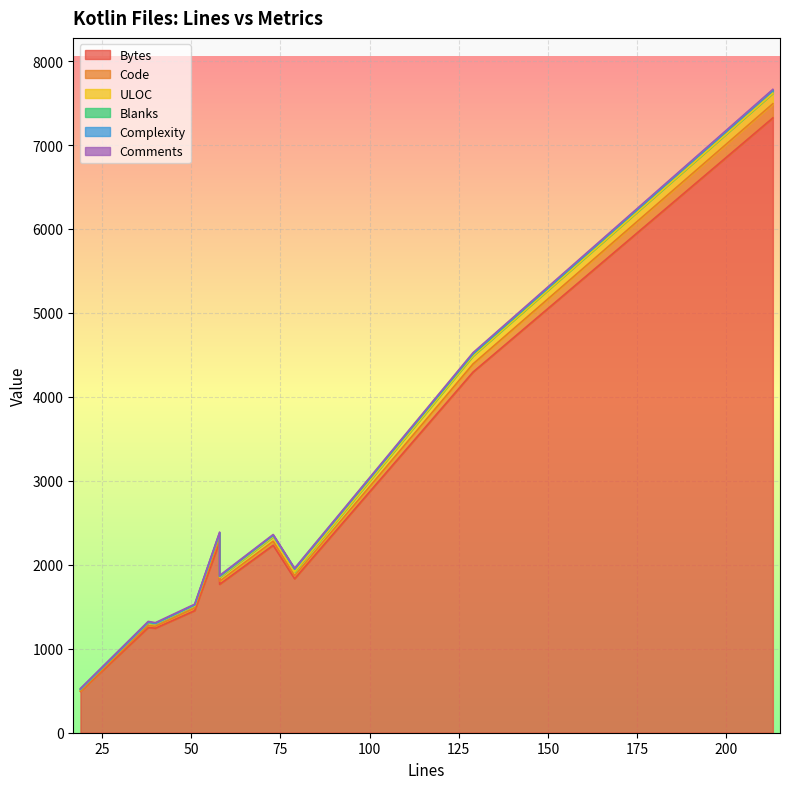

Which series has the widest spread of values?

Bytes